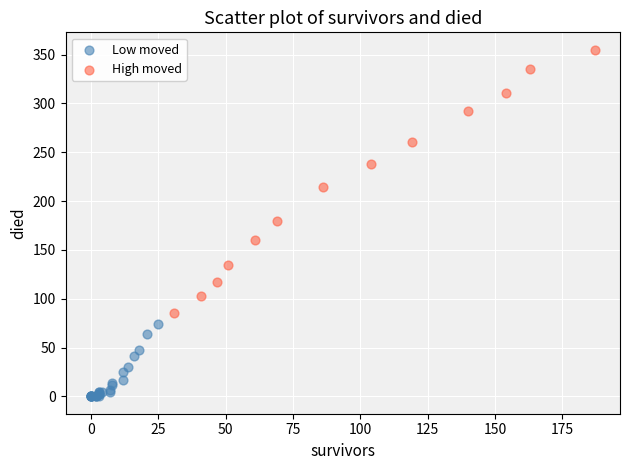

Which series has the largest Y range (max minus min)?

High moved